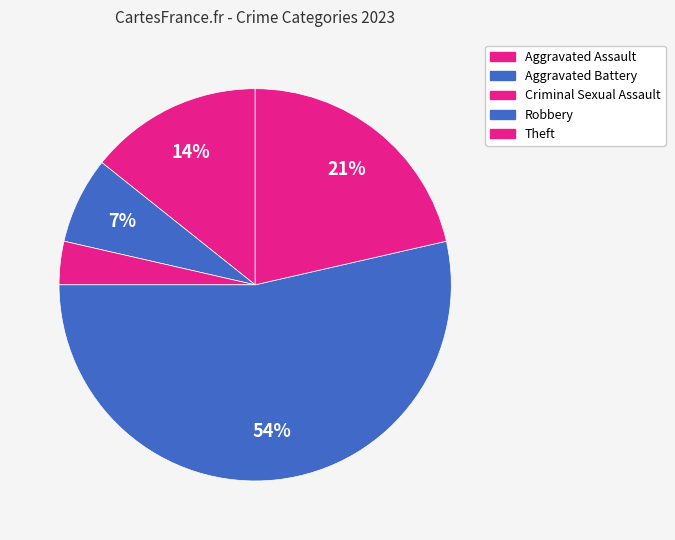

How many slices are in this pie chart?

5